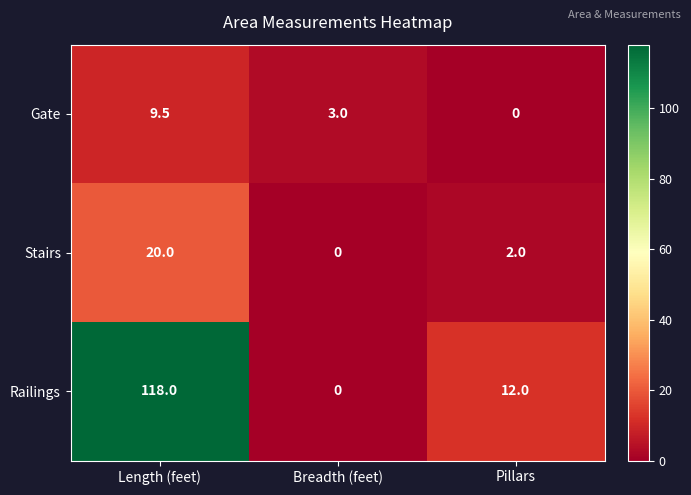

How many values in Railings are above zero?

2